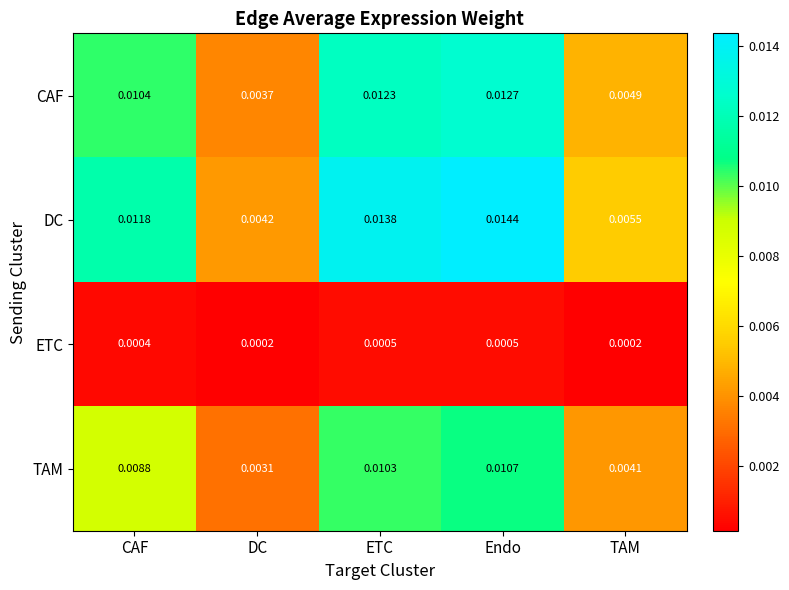

At which category is the sum across all series the highest?

Endo